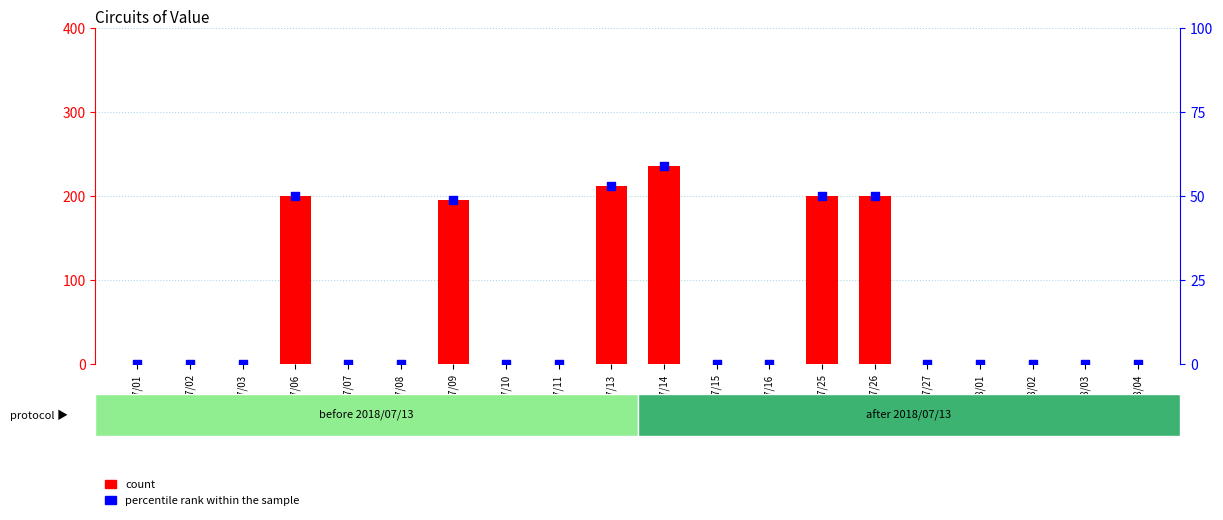

At how many categories does at least one series exceed 40?

6